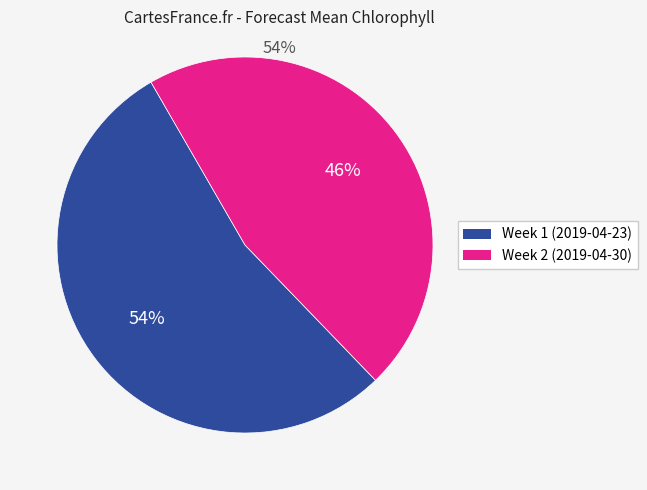

Between Week 1 and Week 2, which is larger?

Week 1